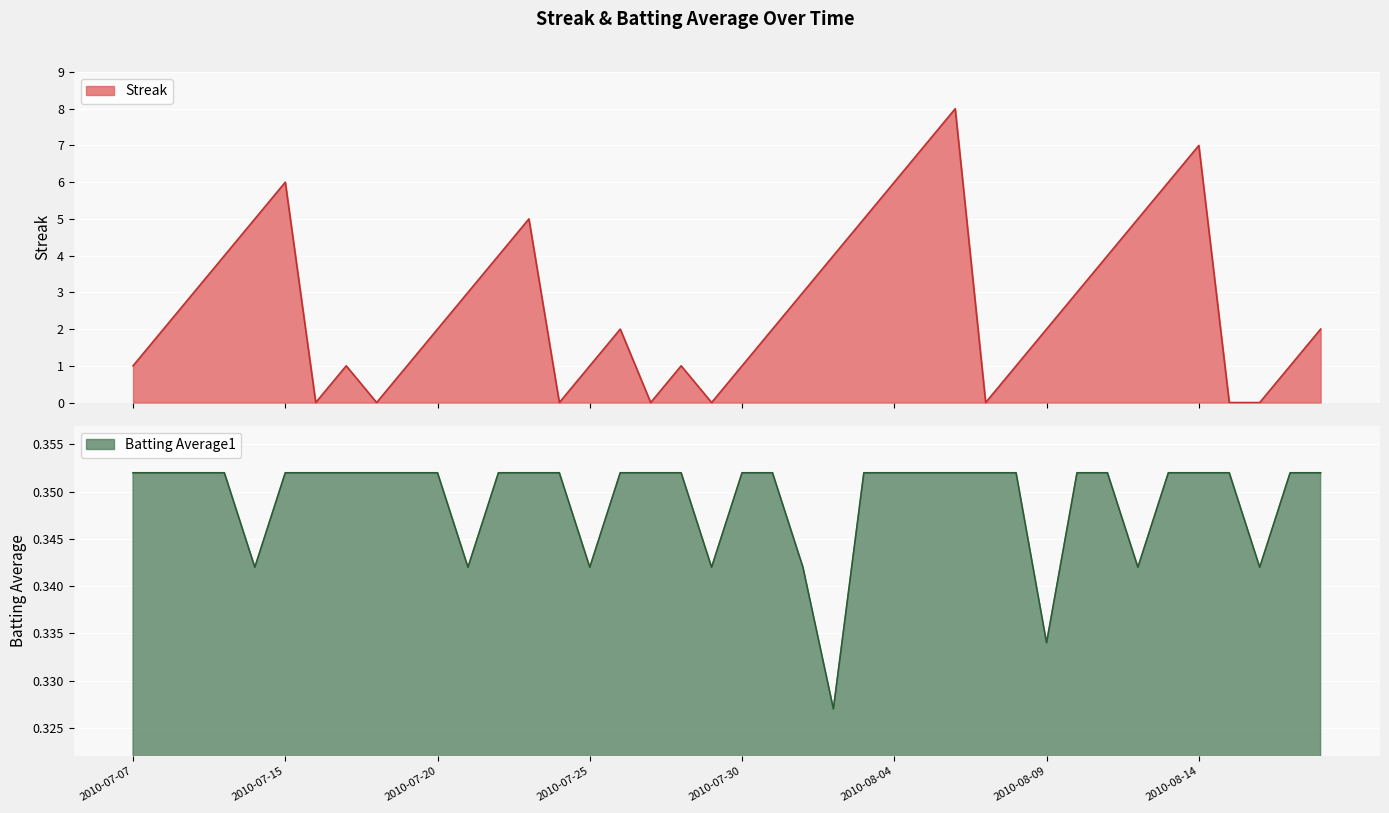

Which has a higher value, 2010-07-07 or 2010-07-30?

2010-07-07